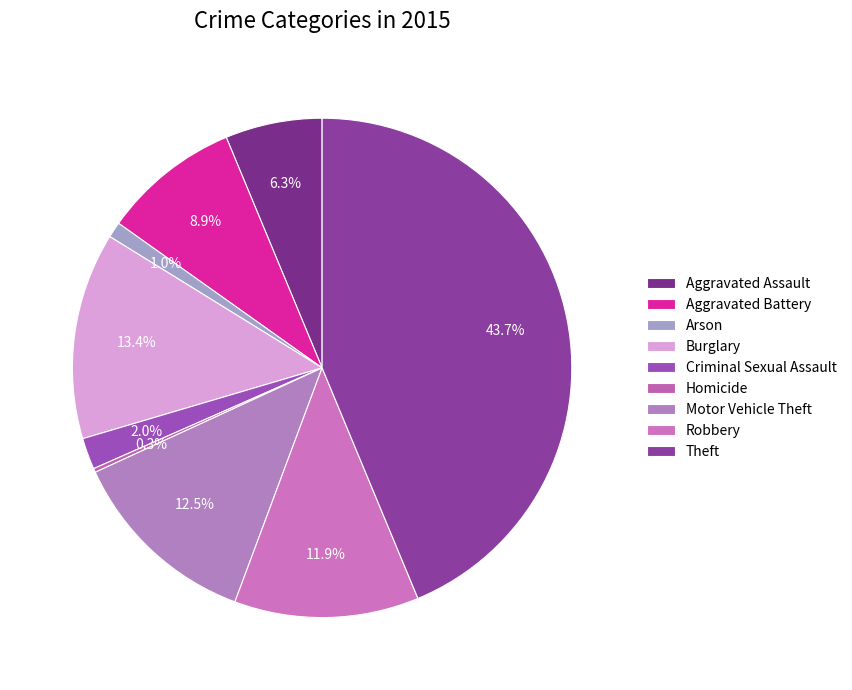

Rank the categories by value from highest to lowest.

Theft, Burglary, Motor Vehicle Theft, Robbery, Aggravated Battery, Aggravated Assault, Criminal Sexual Assault, Arson, Homicide